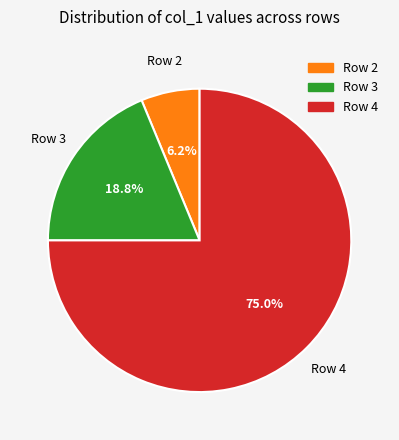

Is there any slice that represents more than half of the pie?

Yes